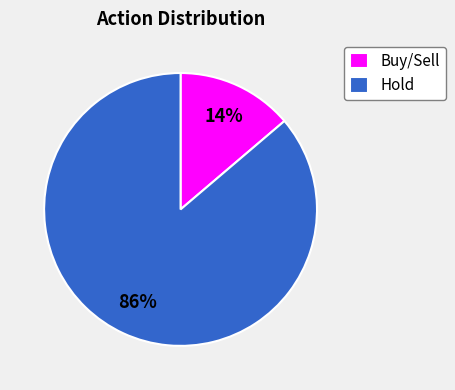

The Buy/Sell slice represents 24% of the pie. True or false?

False